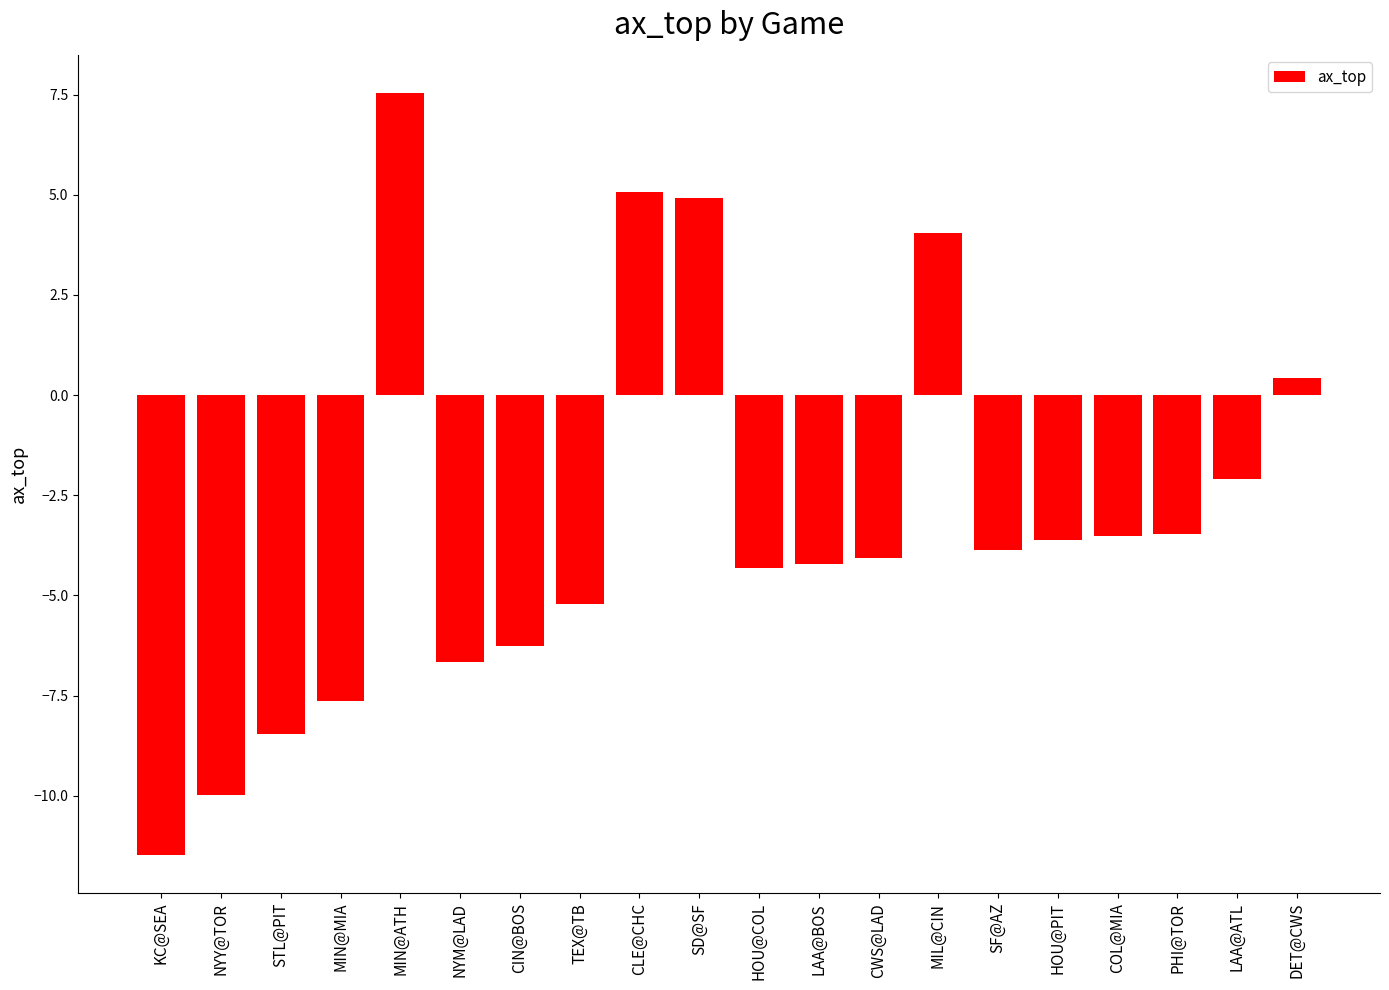

Is it true that the value at LAA@BOS is -6.0?

False